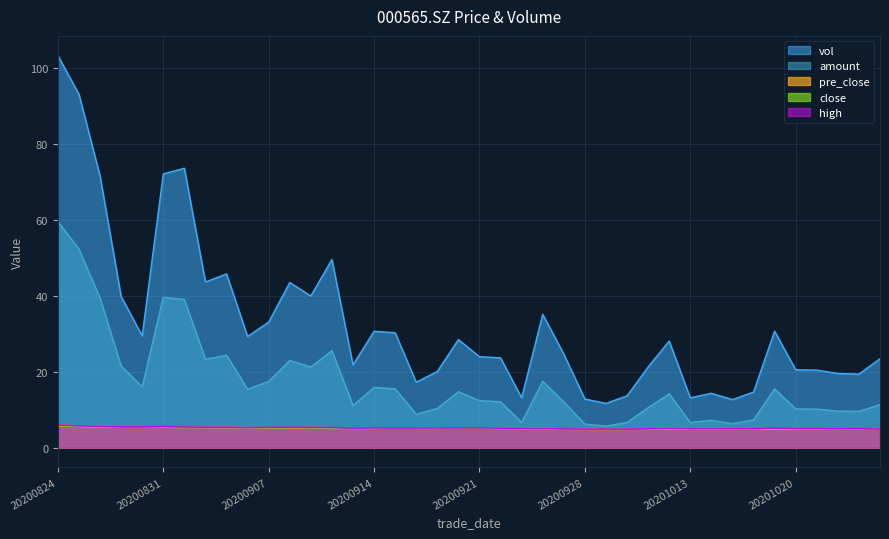

The close series shows 3.1 at 20200921. True or false?

False